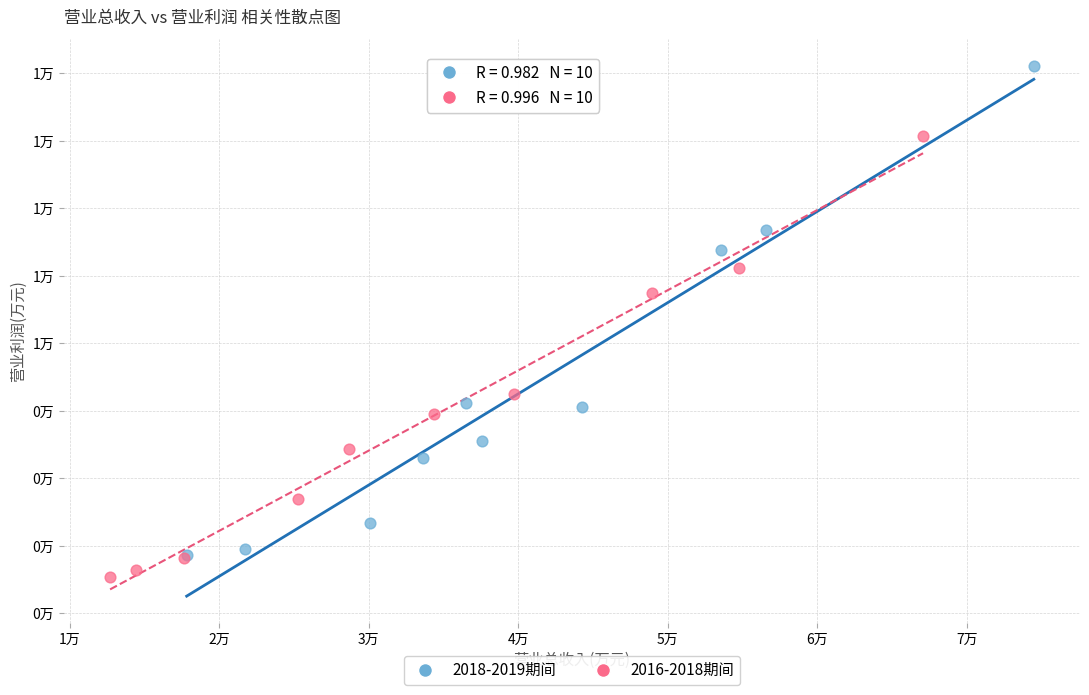

What are all the series names shown in the legend?

2018-2019期间, 2016-2018期间